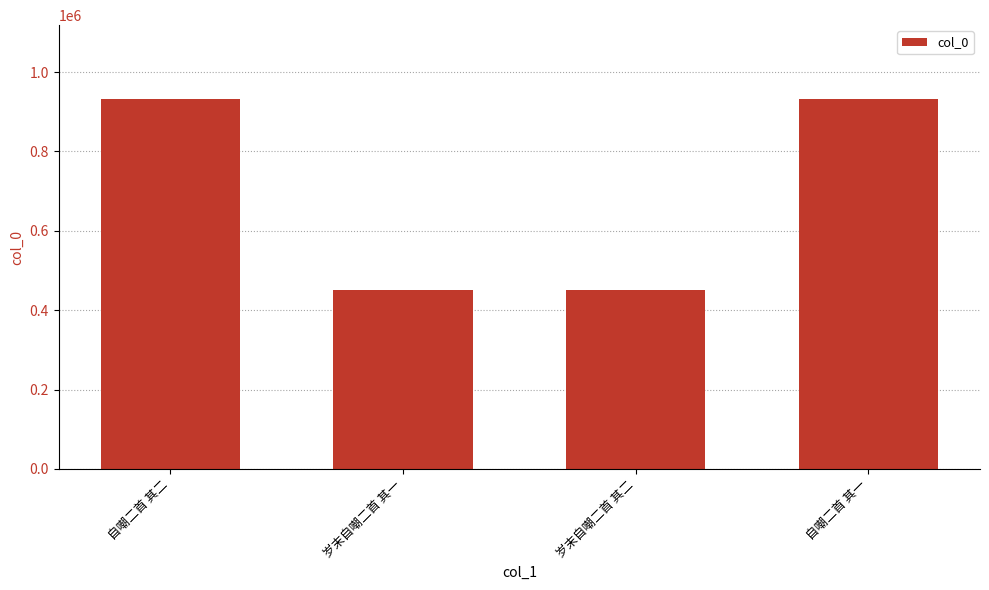

Are the bars grouped side by side (vs. stacked)?

No